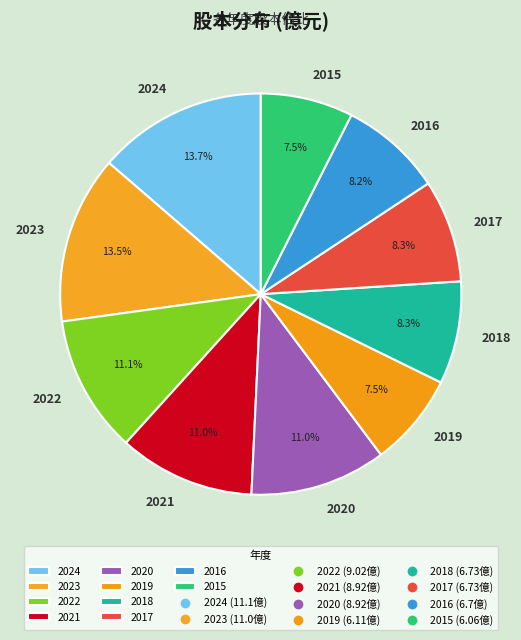

To the nearest percent, what is the difference between the 2019 and 2018 slice percentages?

1%